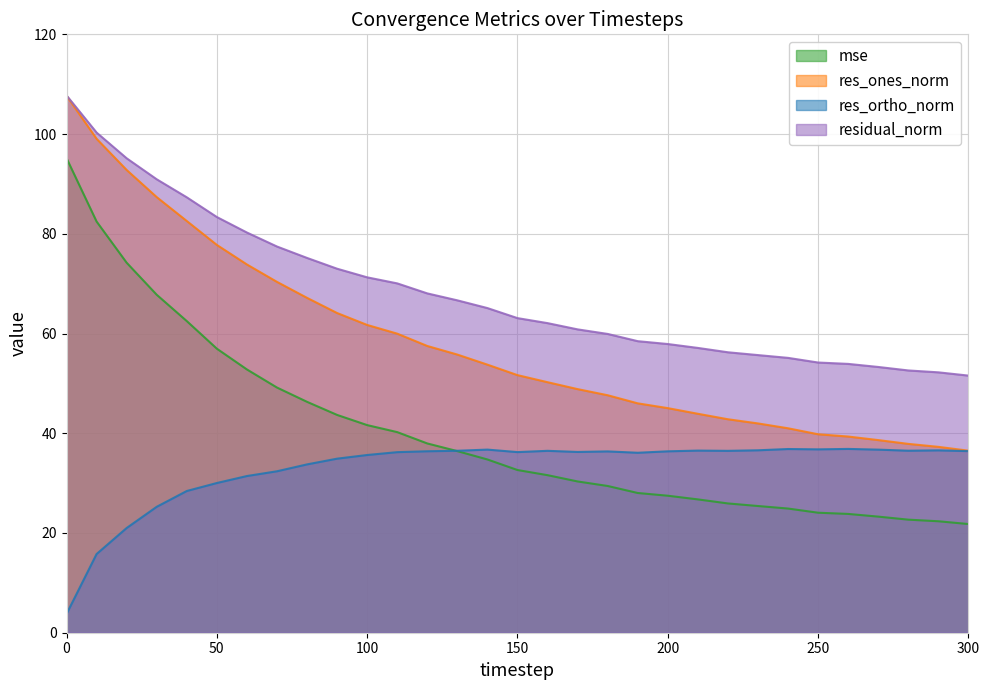

The residual_norm series shows 95.8 at 230. True or false?

False